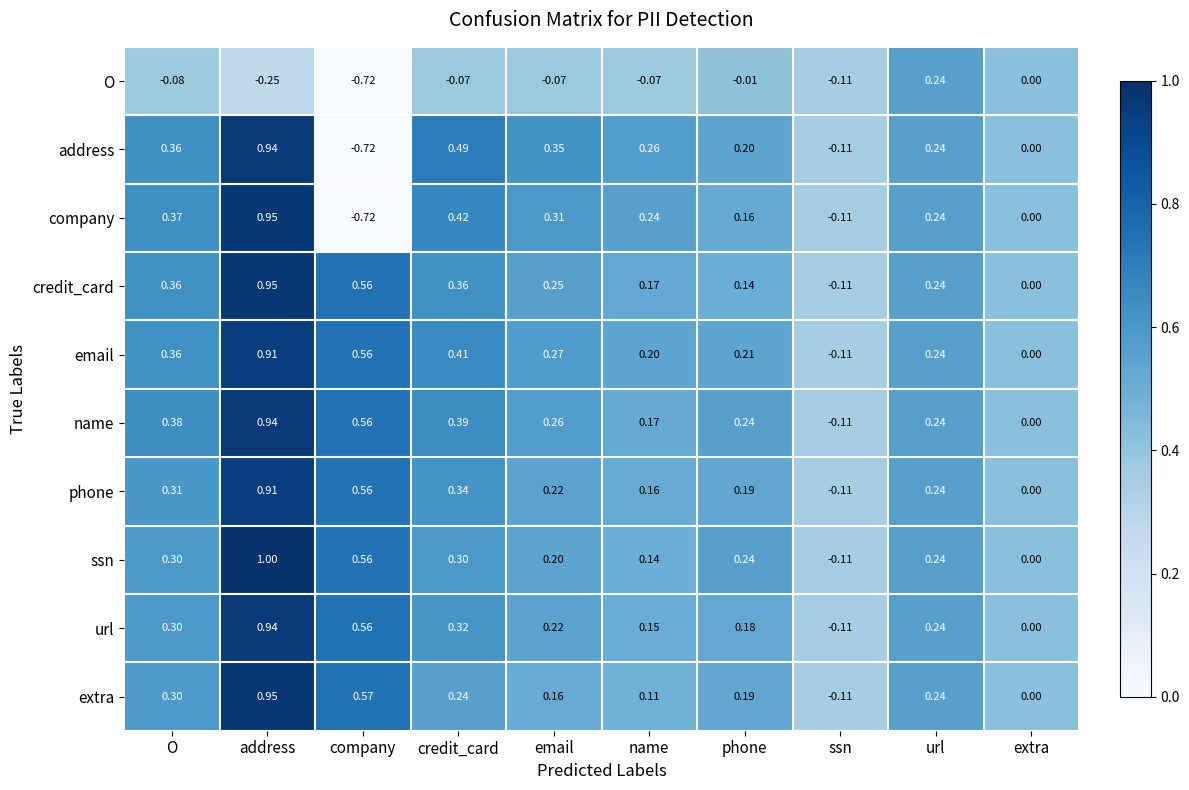

Where is O nearest to the value 0?

extra